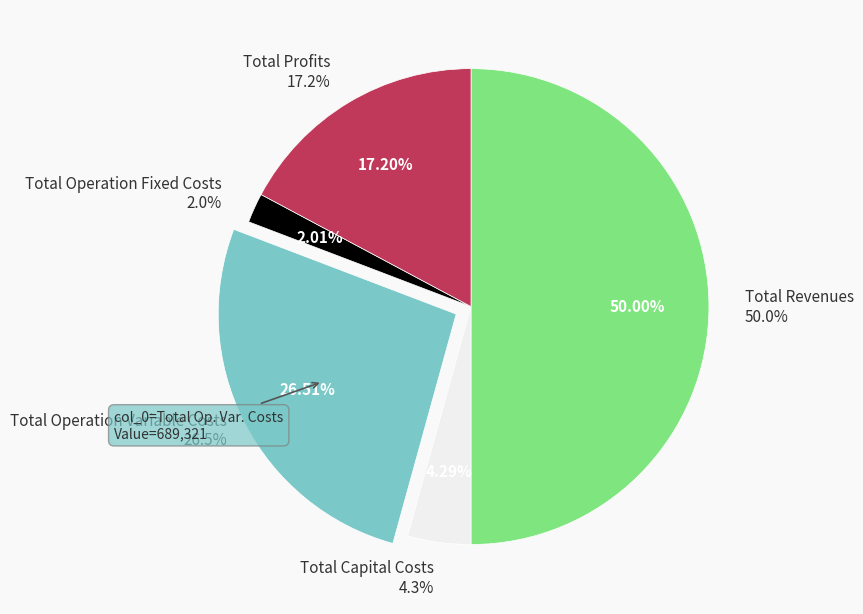

Is there a majority slice in this chart?

No